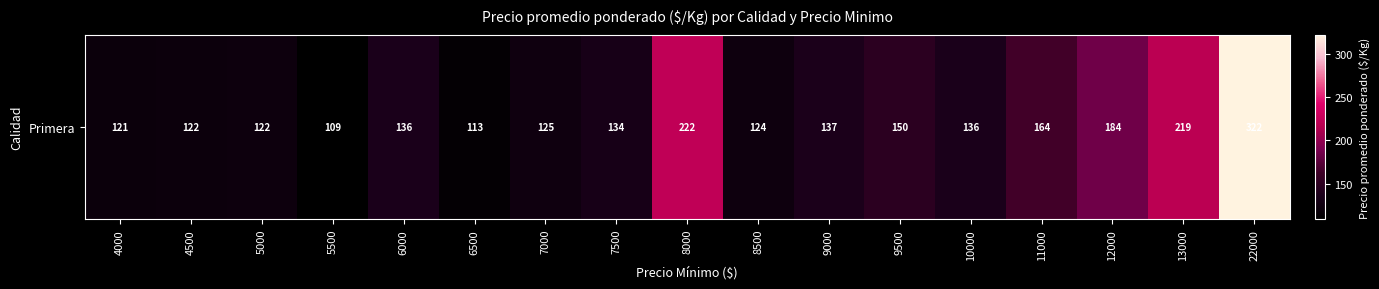

How many values are below 136?

8